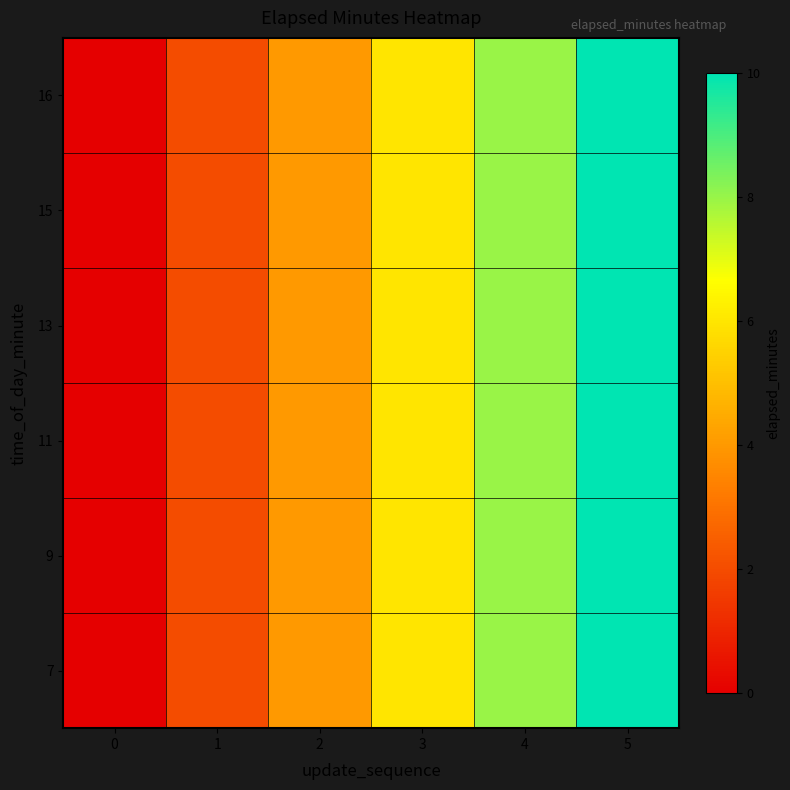

What is the total value across all series at 2?

24